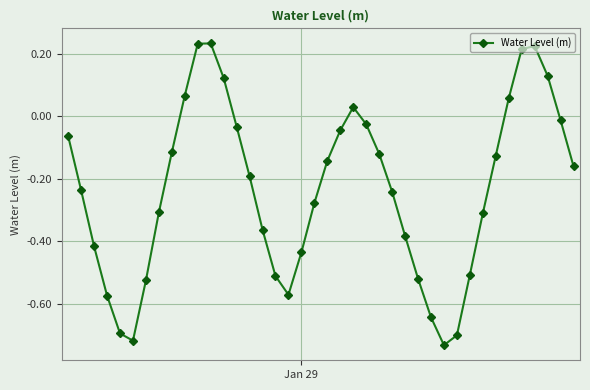

What is the sum of all values?

-9.4